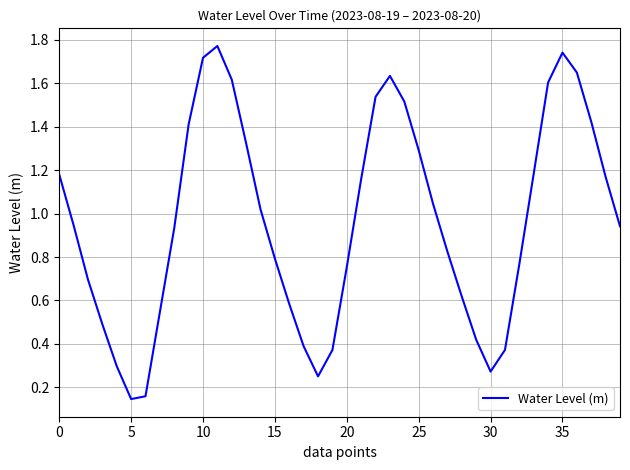

How many lines are shown in the chart?

1